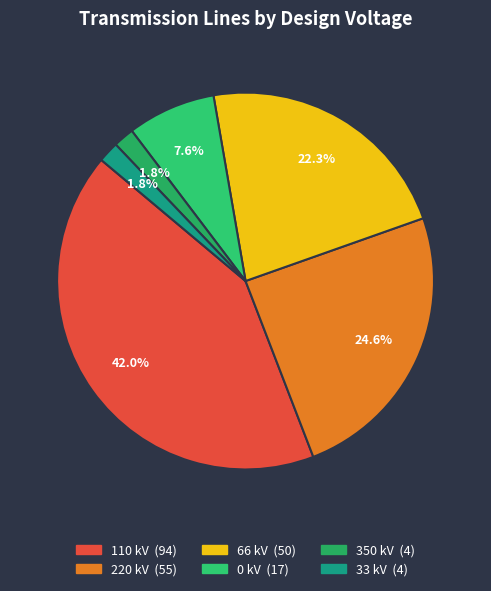

Count the number of slices in the pie.

6